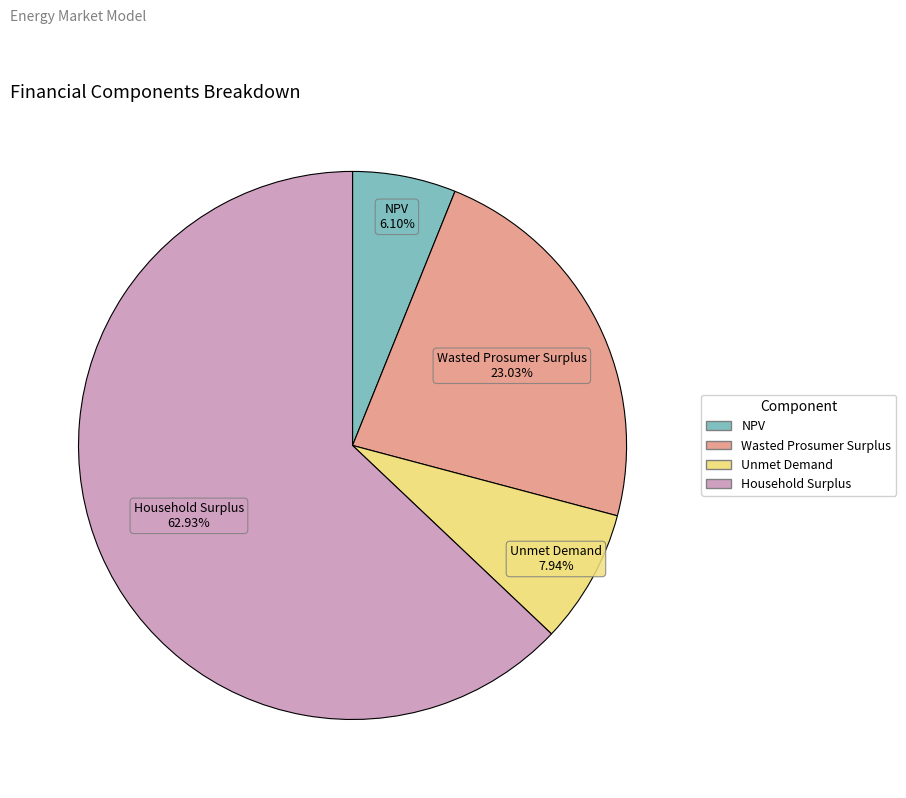

Between Household Surplus and Unmet Demand, which is larger?

Household Surplus